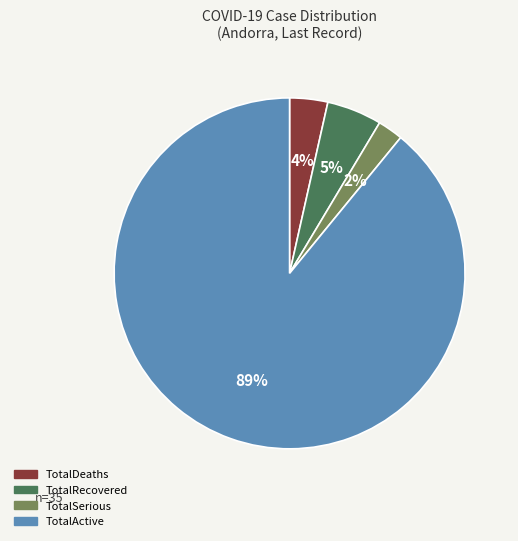

Does any single category account for the majority?

Yes